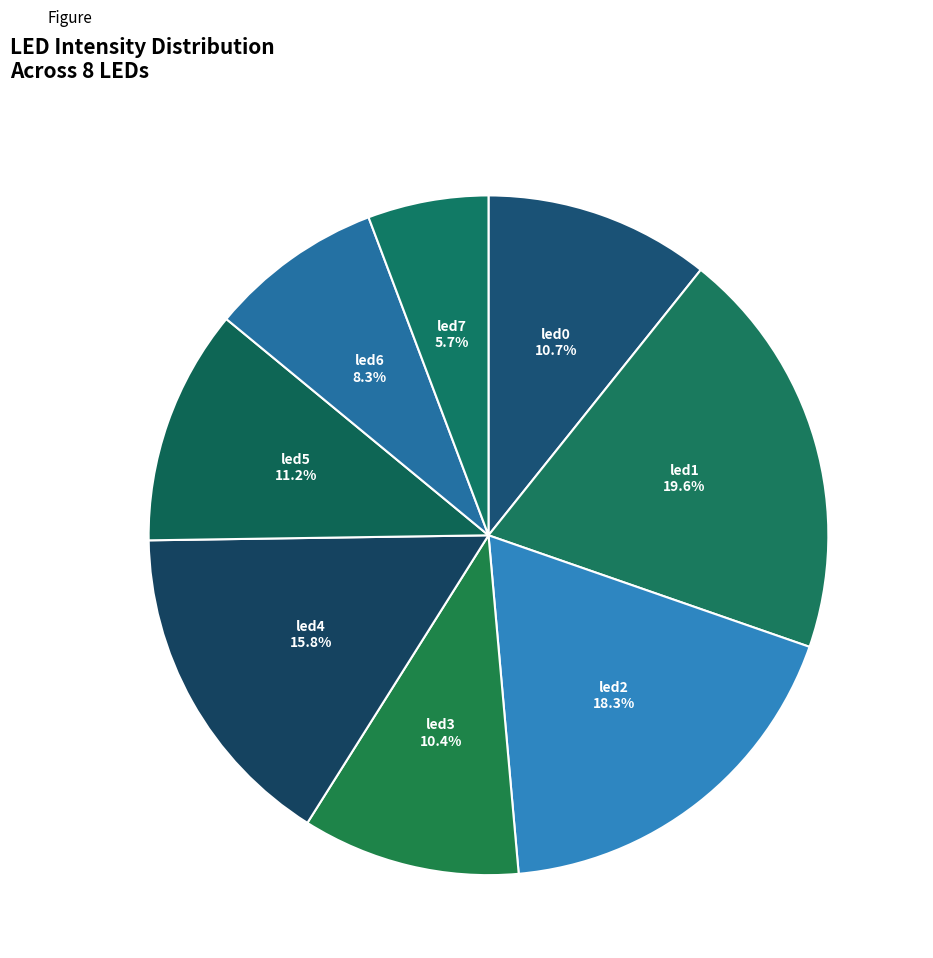

What is the largest slice in the pie chart?

led1